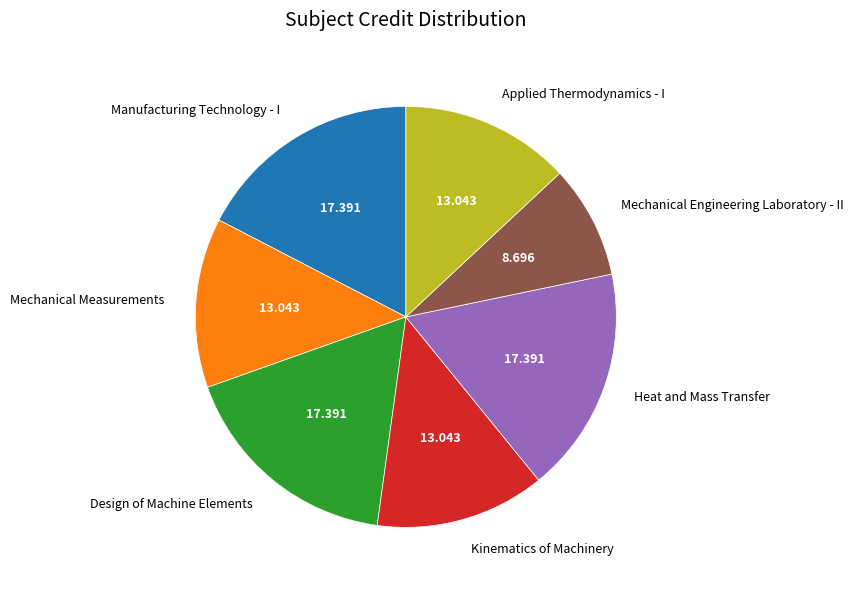

Approximately how many times larger is the value at Design of Machine Elements compared to Kinematics of Machinery?

1.3